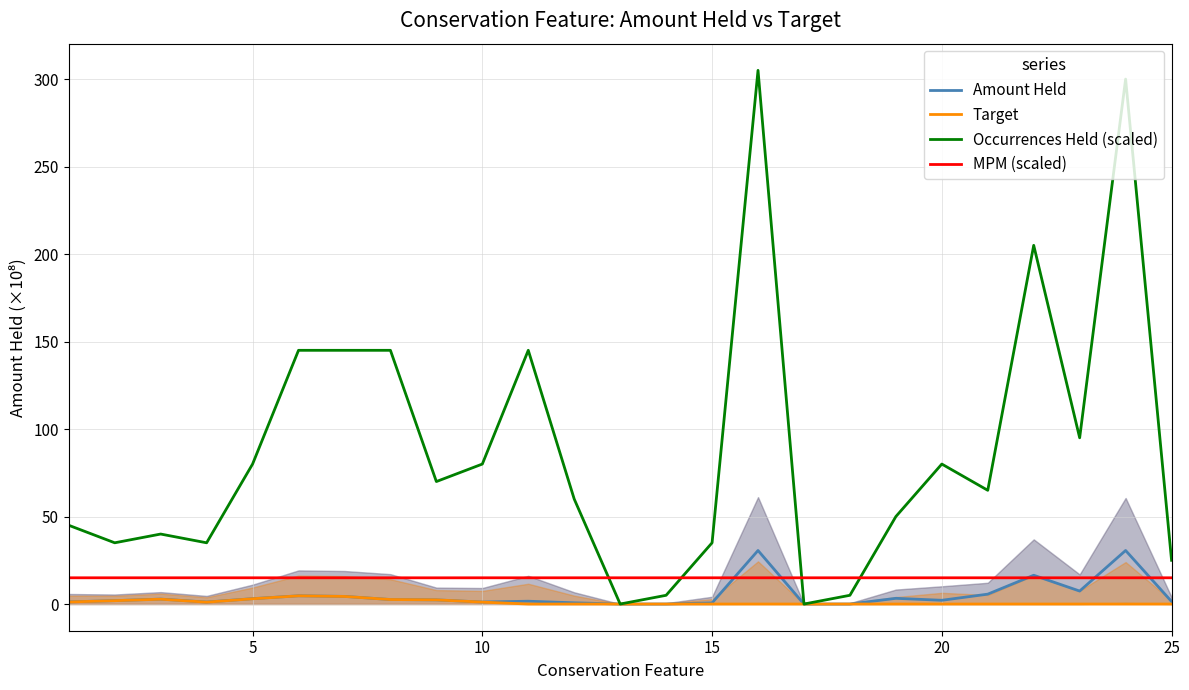

How many MPM (scaled) values are between 15 and 16?

24